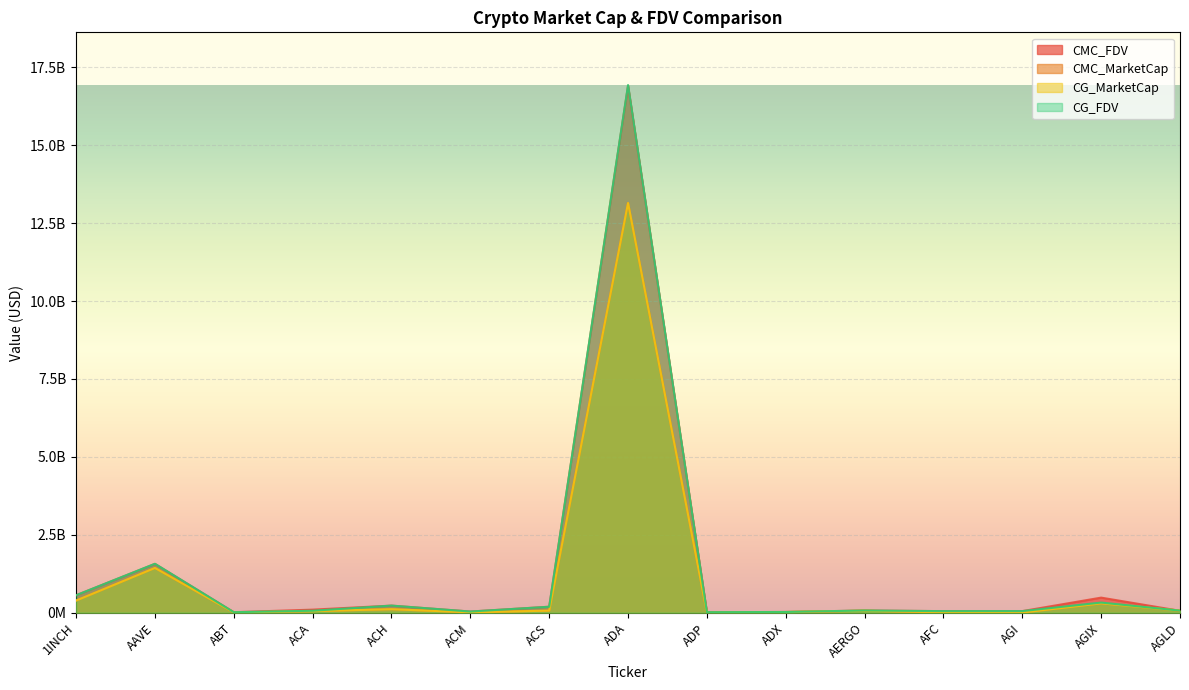

How many lines are shown in the chart?

4